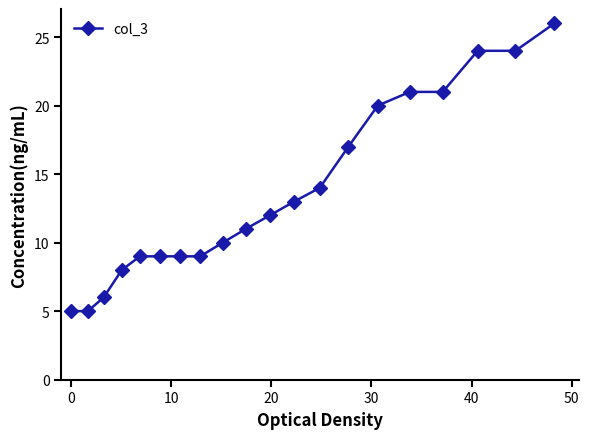

What is the value of the 19th point from the left?

24